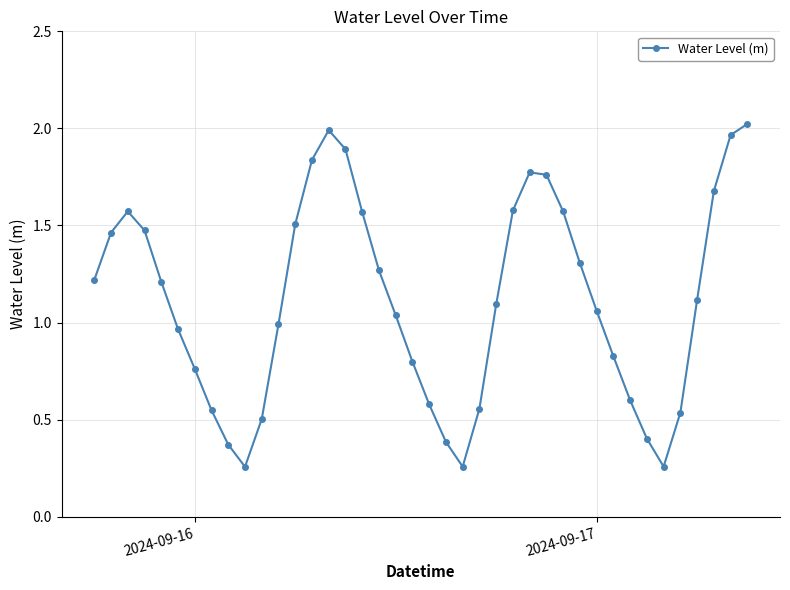

What is the difference between the second highest and second lowest values?

1.7